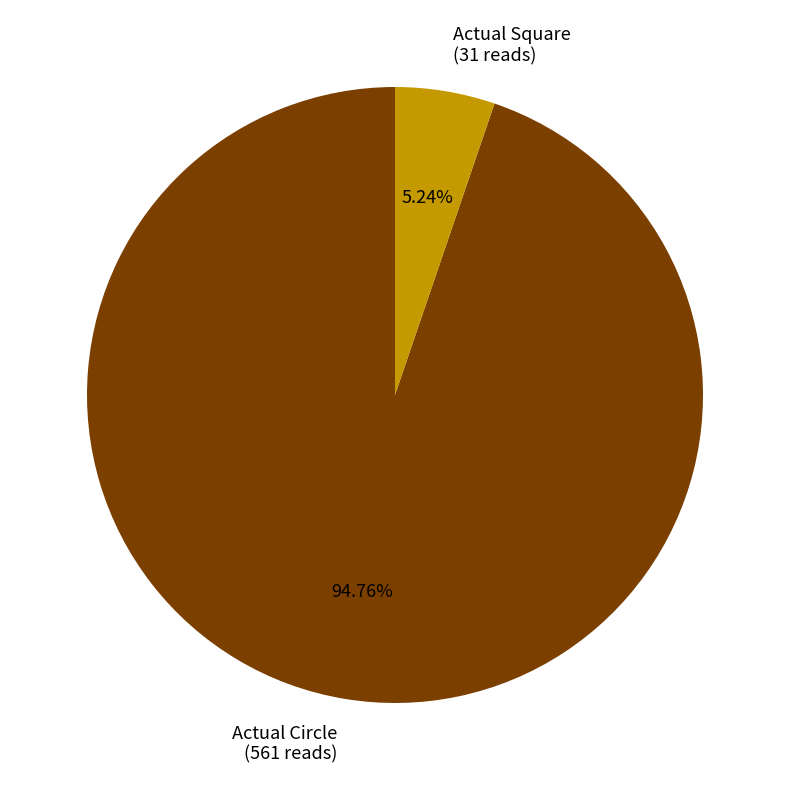

How many slices are in this pie chart?

2